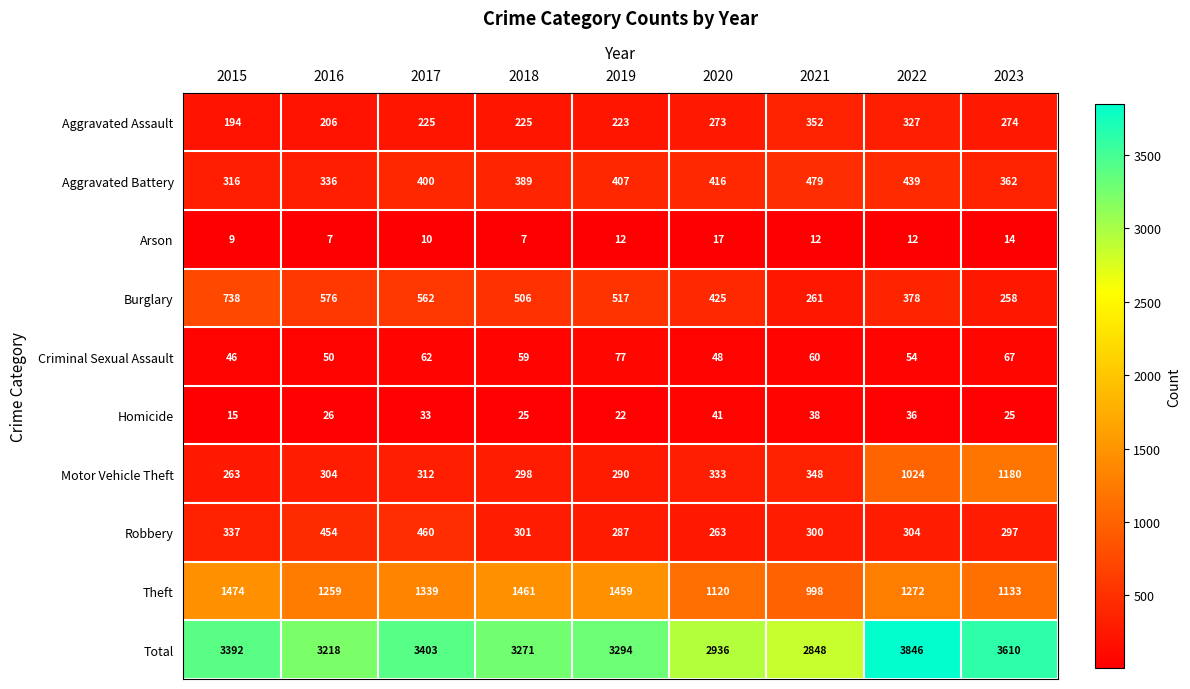

What is the difference between the maximum and second lowest values in the Theft series?

354